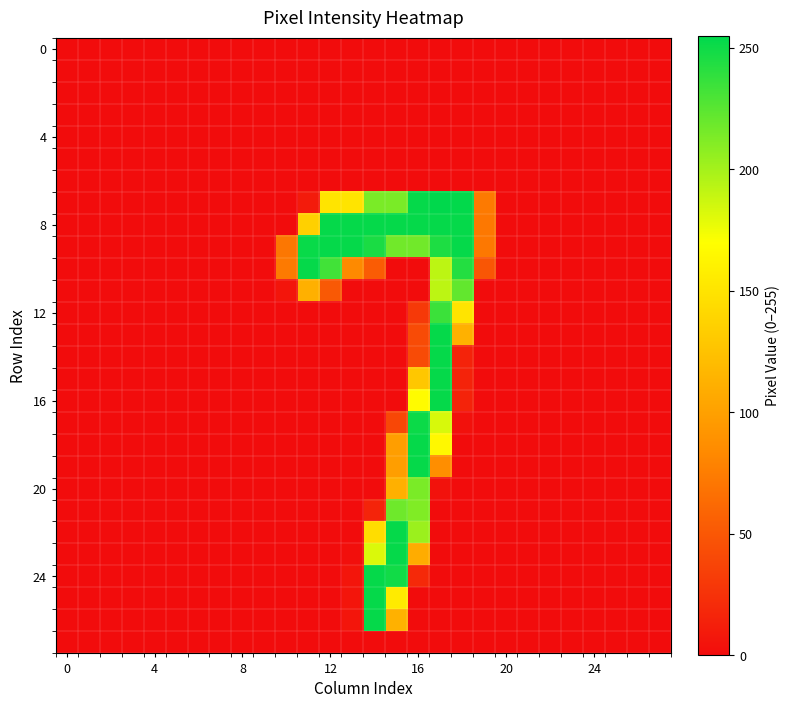

At which category is the sum across all series the highest?

17